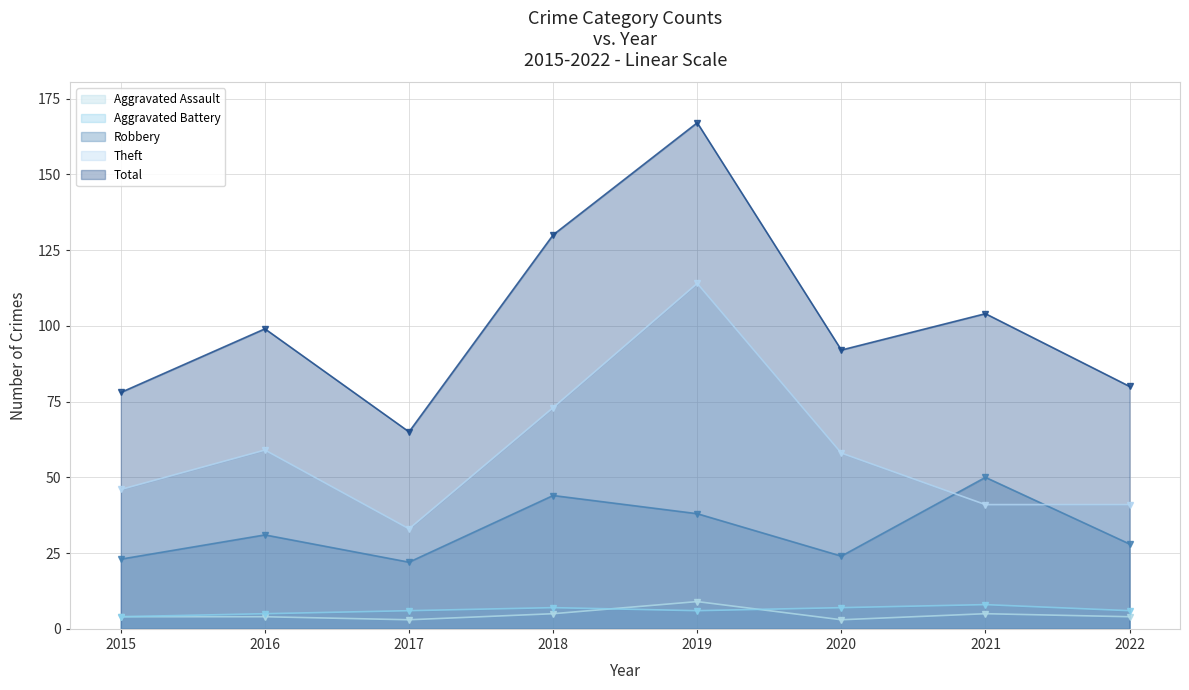

How many series are shown in this chart?

5